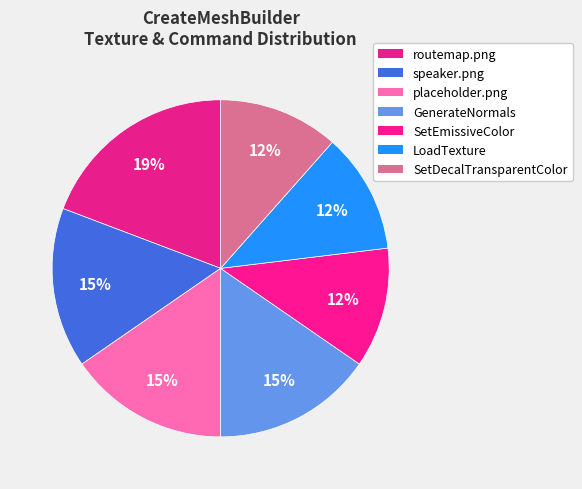

Does any single category account for the majority?

No